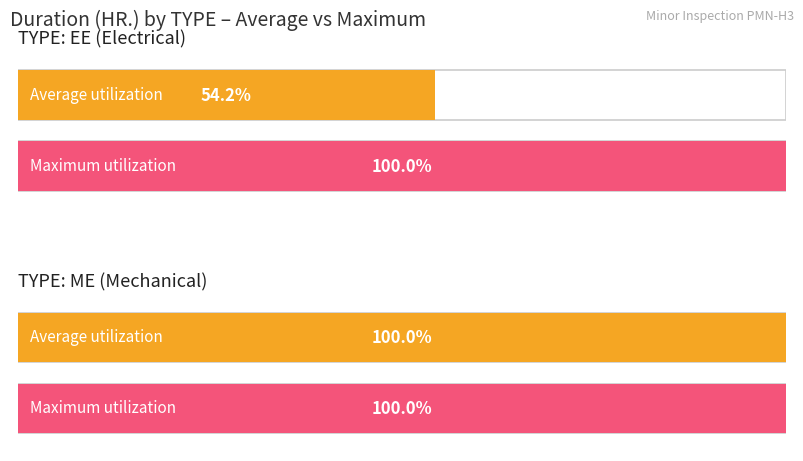

Which series has the widest spread of values?

Average utilization